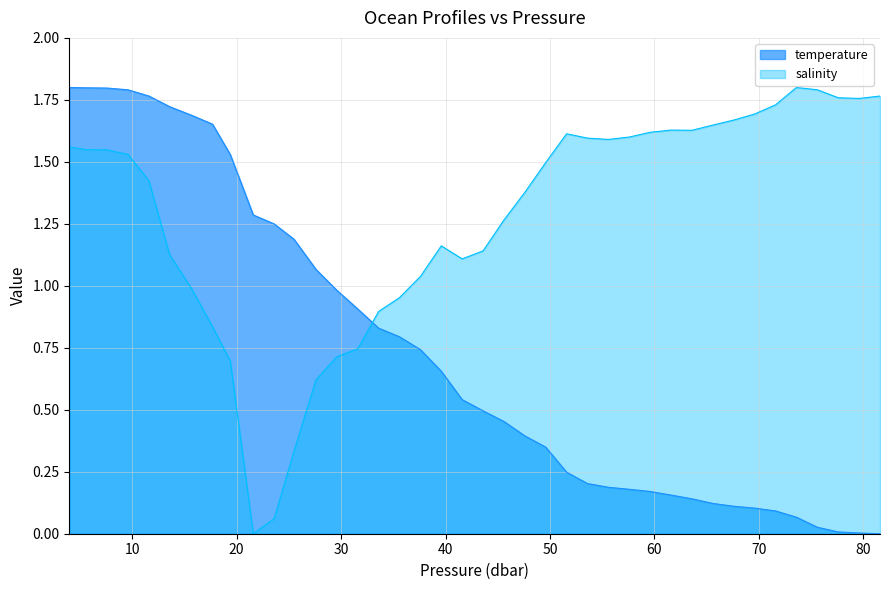

What is the total value across all series at 25.49?

1.5